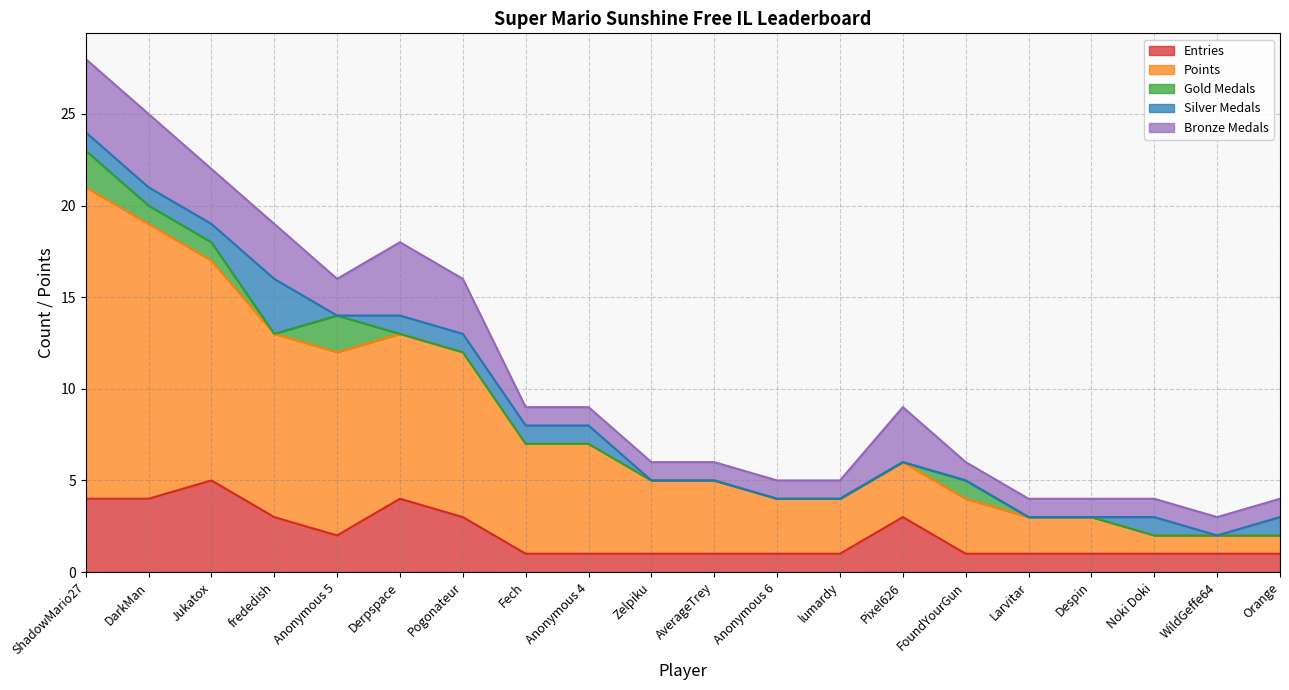

Reading right to left, what are all the values shown in this chart?

Entries: Orange=1	WildGeffe64=1	Noki Doki=1	Despin=1	Larvitar=1	FoundYourGun=1	Pixel626=3	lumardy=1	Anonymous 6=1	AverageTrey=1	Zelpiku=1	Anonymous 4=1	Fech=1	Pogonateur=3	Derpspace=4	Anonymous 5=2	frededish=3	Jukatox=5	DarkMan=4	ShadowMario27=4
Points: Orange=1	WildGeffe64=1	Noki Doki=1	Despin=2	Larvitar=2	FoundYourGun=3	Pixel626=3	lumardy=3	Anonymous 6=3	AverageTrey=4	Zelpiku=4	Anonymous 4=6	Fech=6	Pogonateur=9	Derpspace=9	Anonymous 5=10	frededish=10	Jukatox=12	DarkMan=15	ShadowMario27=17
Gold Medals: Orange=0	WildGeffe64=0	Noki Doki=0	Despin=0	Larvitar=0	FoundYourGun=1	Pixel626=0	lumardy=0	Anonymous 6=0	AverageTrey=0	Zelpiku=0	Anonymous 4=0	Fech=0	Pogonateur=0	Derpspace=0	Anonymous 5=2	frededish=0	Jukatox=1	DarkMan=1	ShadowMario27=2
Silver Medals: Orange=1	WildGeffe64=0	Noki Doki=1	Despin=0	Larvitar=0	FoundYourGun=0	Pixel626=0	lumardy=0	Anonymous 6=0	AverageTrey=0	Zelpiku=0	Anonymous 4=1	Fech=1	Pogonateur=1	Derpspace=1	Anonymous 5=0	frededish=3	Jukatox=1	DarkMan=1	ShadowMario27=1
Bronze Medals: Orange=1	WildGeffe64=1	Noki Doki=1	Despin=1	Larvitar=1	FoundYourGun=1	Pixel626=3	lumardy=1	Anonymous 6=1	AverageTrey=1	Zelpiku=1	Anonymous 4=1	Fech=1	Pogonateur=3	Derpspace=4	Anonymous 5=2	frededish=3	Jukatox=3	DarkMan=4	ShadowMario27=4